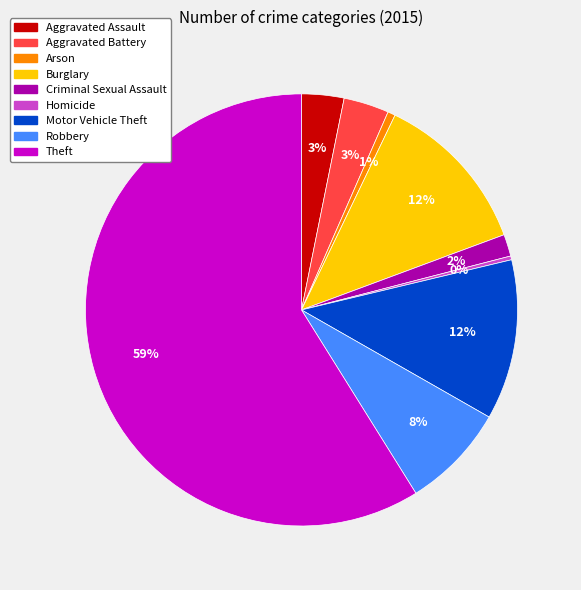

Do Arson and Robbery together represent more than half of the pie?

No